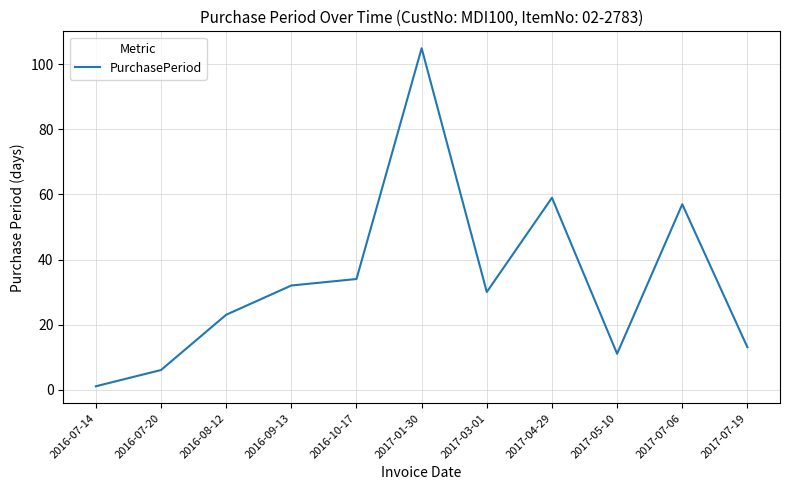

What is the sum of all values?

371